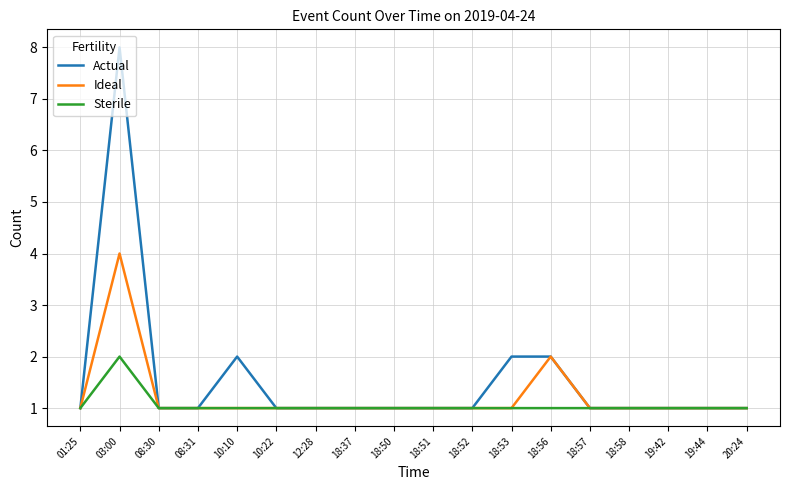

In Sterile, how many points are higher than both neighbors (excluding endpoints)?

1